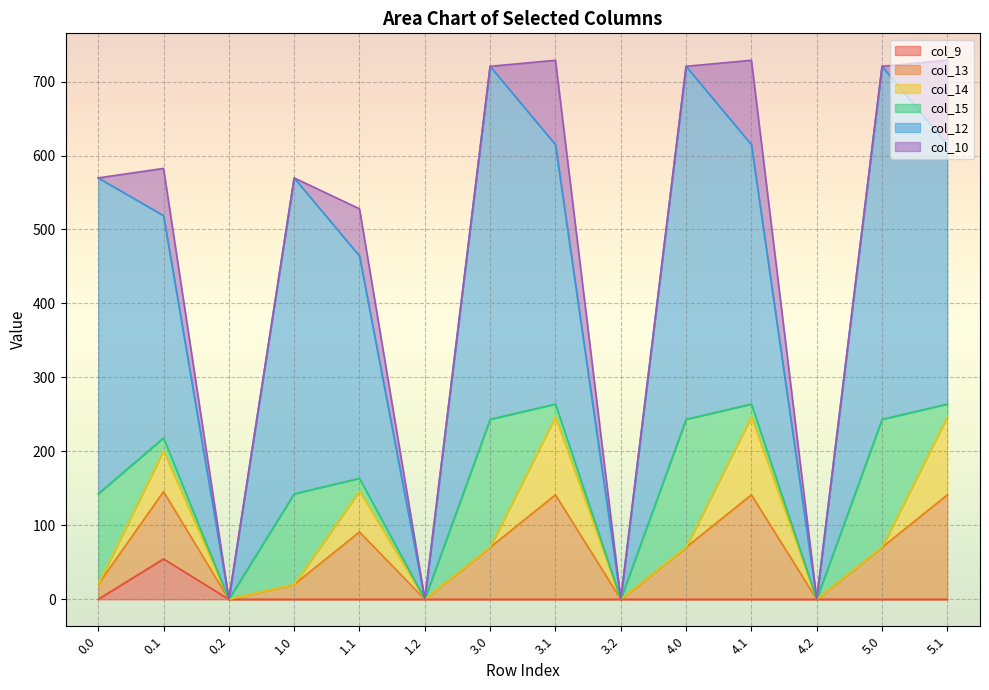

Reading left to right, extract all data points from this chart.

col_9: 0.0	54.6	0.0	0.0	0.0	0.0	0.0	0.0	0.0	0.0	0.0	0.0	0.0	0.0
col_13: 20.0	91.0	0.0	20.0	91.0	0.0	70.2	141.2	0.0	70.2	141.2	0.0	70.2	141.2
col_14: 0.0	55.3	0.0	0.0	55.3	0.0	0.3	105.5	0.0	0.3	105.5	0.0	0.3	105.5
col_15: 122.6	17.3	0.0	122.6	17.3	0.0	172.8	17.3	0.0	172.8	17.3	0.0	172.8	17.3
col_12: 427.0	300.6	0.0	427.0	300.6	0.0	477.2	350.8	0.0	477.2	350.8	0.0	477.2	350.8
col_10: 0.0	63.8	0.0	0.0	63.8	0.0	0.0	114.0	0.0	0.0	114.0	0.0	0.0	114.0